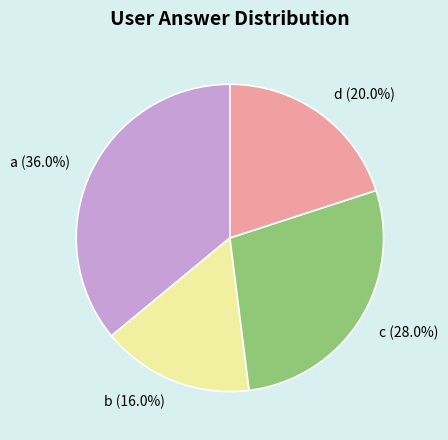

To the nearest percent, what is the difference between the largest and smallest slice percentages?

20%